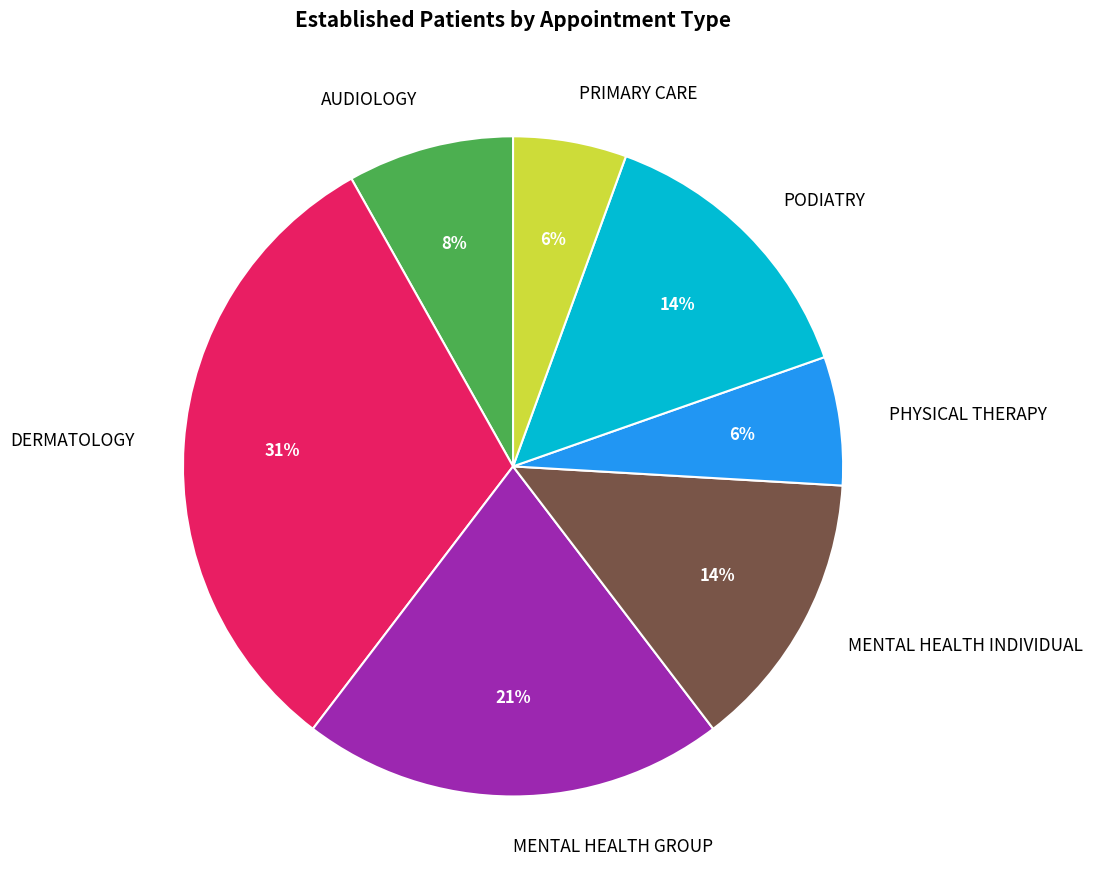

Is it true that DERMATOLOGY is 39% of the pie?

False